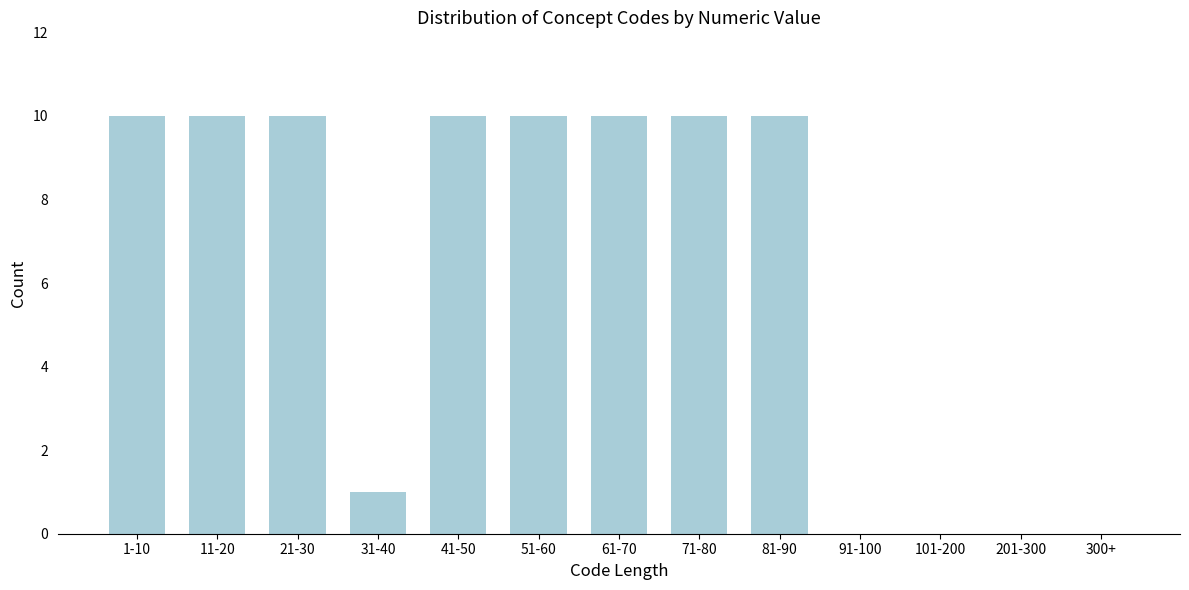

Reading right to left, extract all data points from this chart.

300+=0	201-300=0	101-200=0	91-100=0	81-90=10	71-80=10	61-70=10	51-60=10	41-50=10	31-40=1	21-30=10	11-20=10	1-10=10